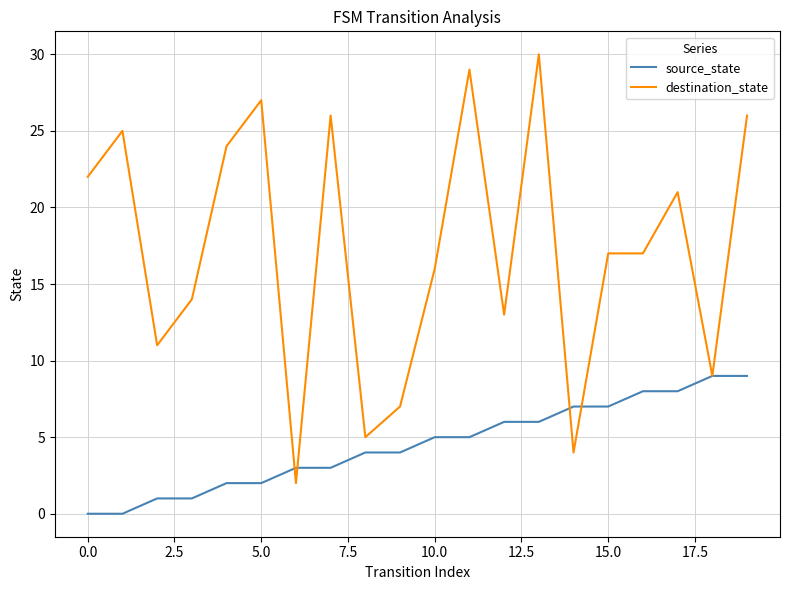

What is the highest value of the destination_state series?

30